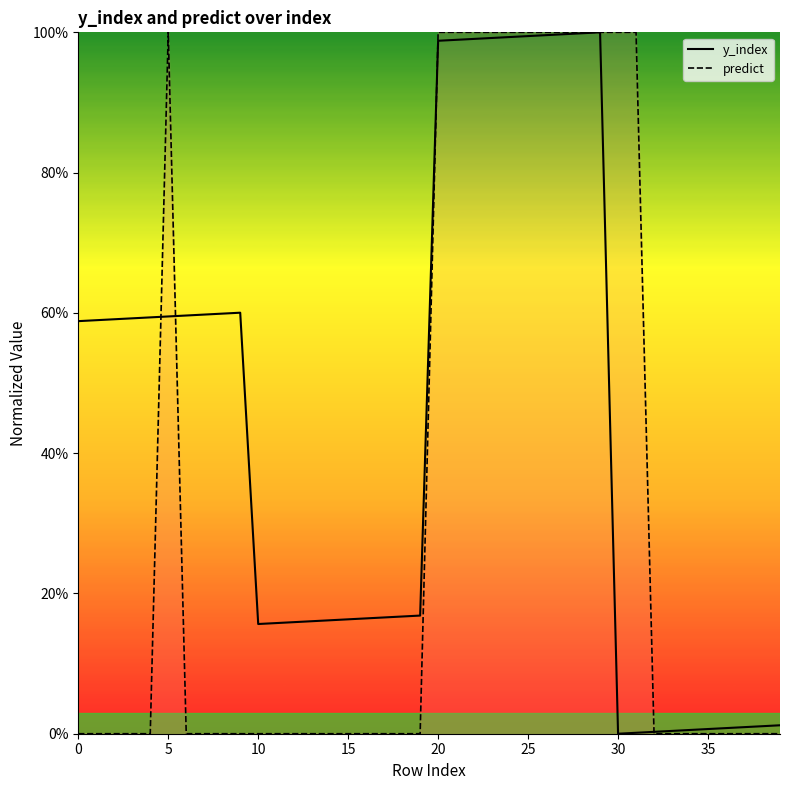

The predict series shows 0.5 at 35. True or false?

False